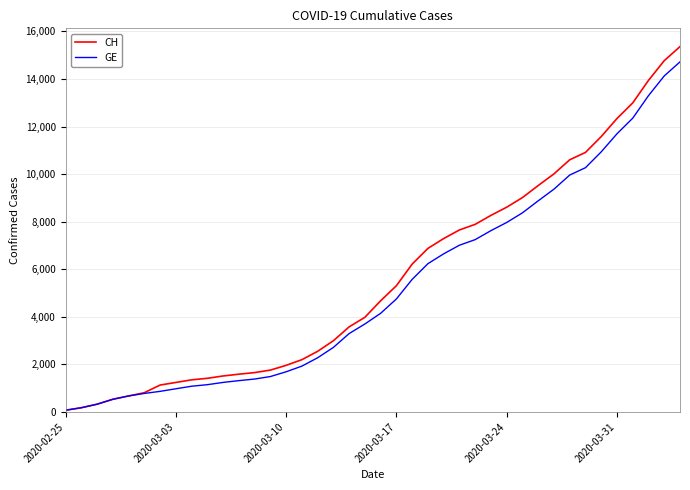

At how many categories does at least one series exceed 3162?

22